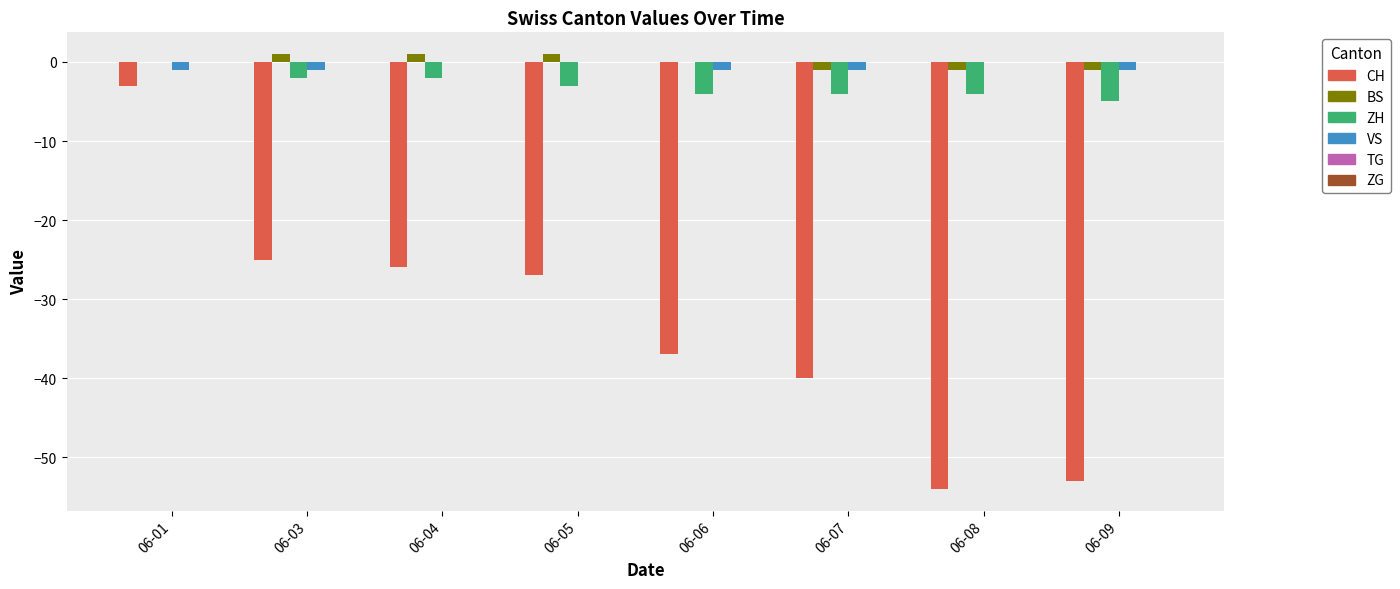

At which label does CH reach its peak?

06-01